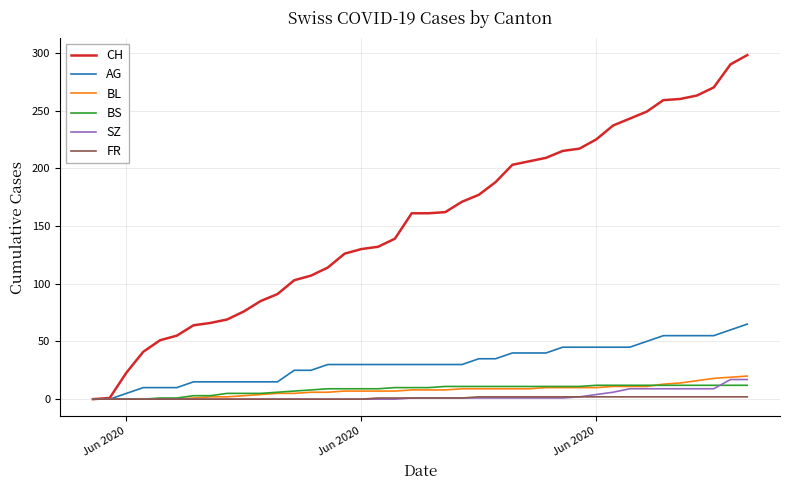

Which series has the largest range (max minus min)?

CH